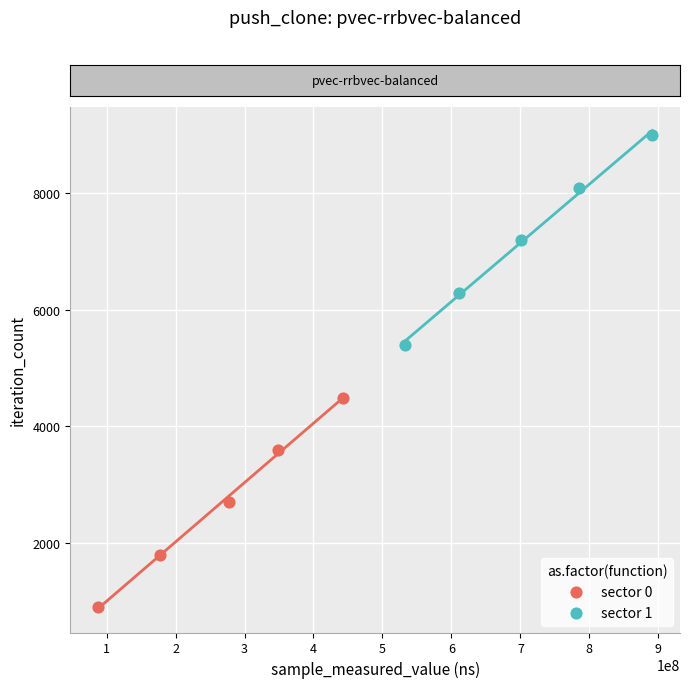

Which series reaches the maximum Y coordinate?

sector 1